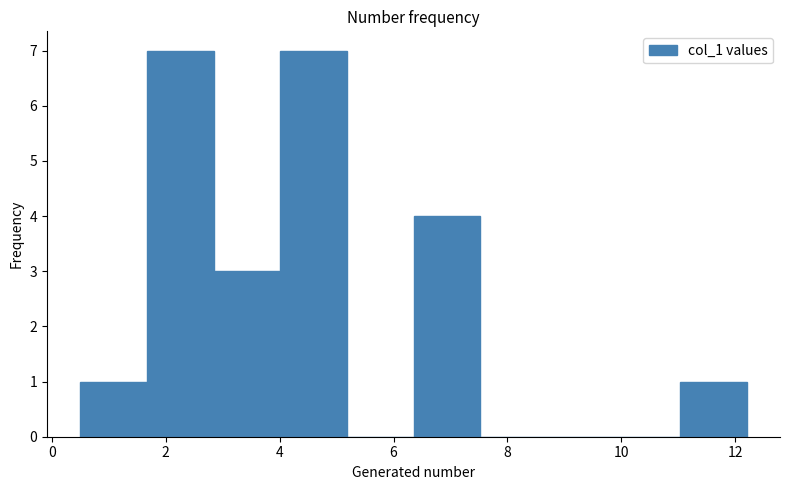

Reading left to right, list every bar in this chart as the range it spans on the x-axis followed by its height. Neither the bar edges nor the heights are printed on the chart, so give them approximately, as read against the axes.

0.6 to 1.6: 1
1.6 to 2.8: 7
2.8 to 4.0: 3
4.0 to 5.2: 7
5.2 to 6.4: 0
6.4 to 7.6: 4
7.6 to 8.6: 0
8.6 to 9.8: 0
9.8 to 11.0: 0
11.0 to 12.2: 1